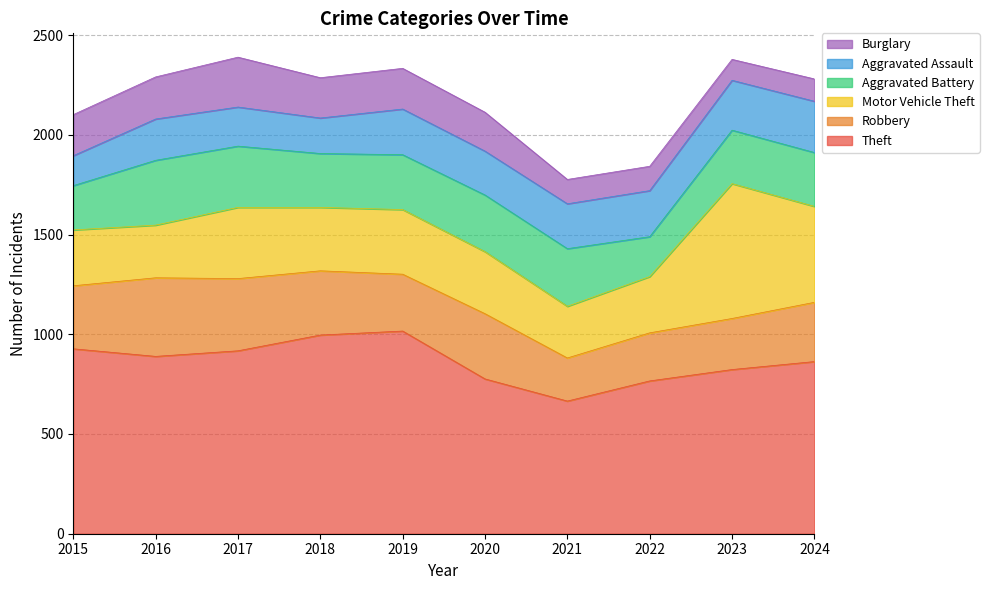

How many data points in Theft are less than 889?

5